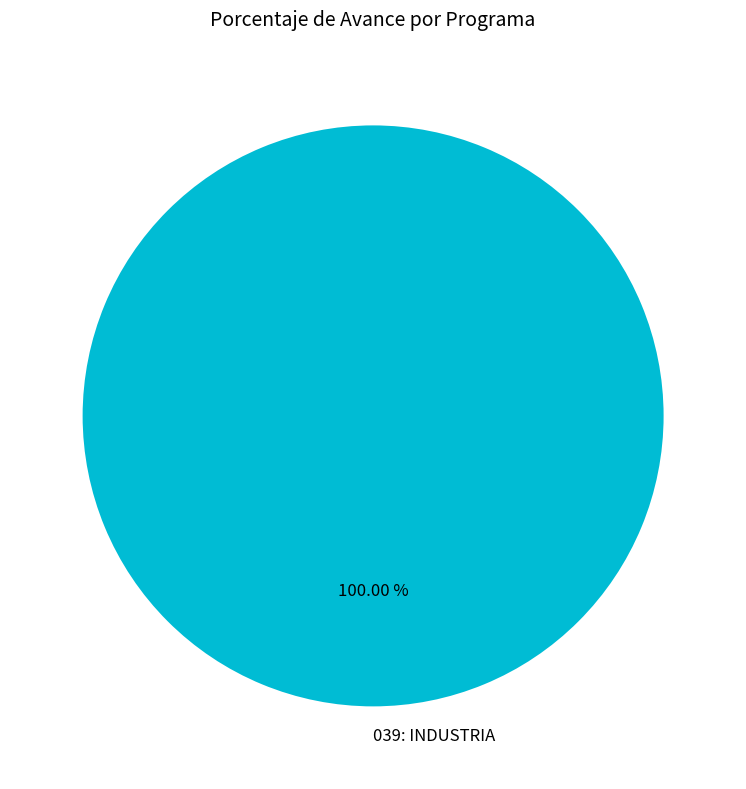

Rank the categories by value from highest to lowest.

039: INDUSTRIA